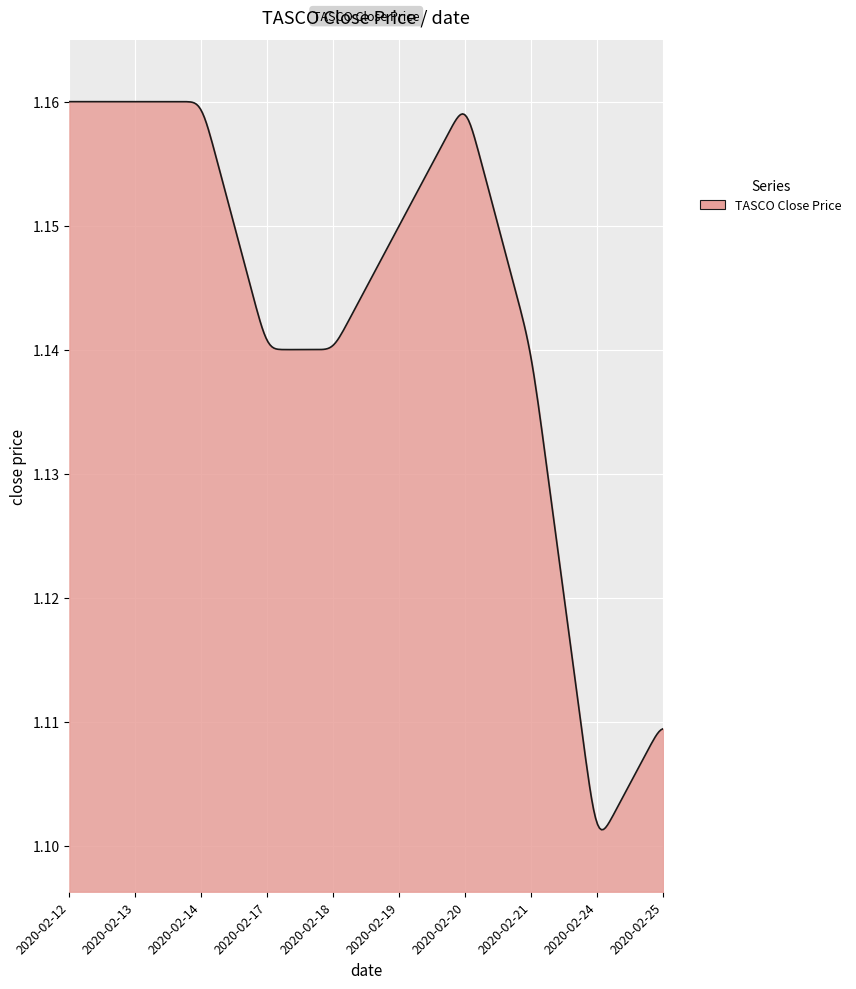

At which category does the data reach its first local peak?

2020-02-20